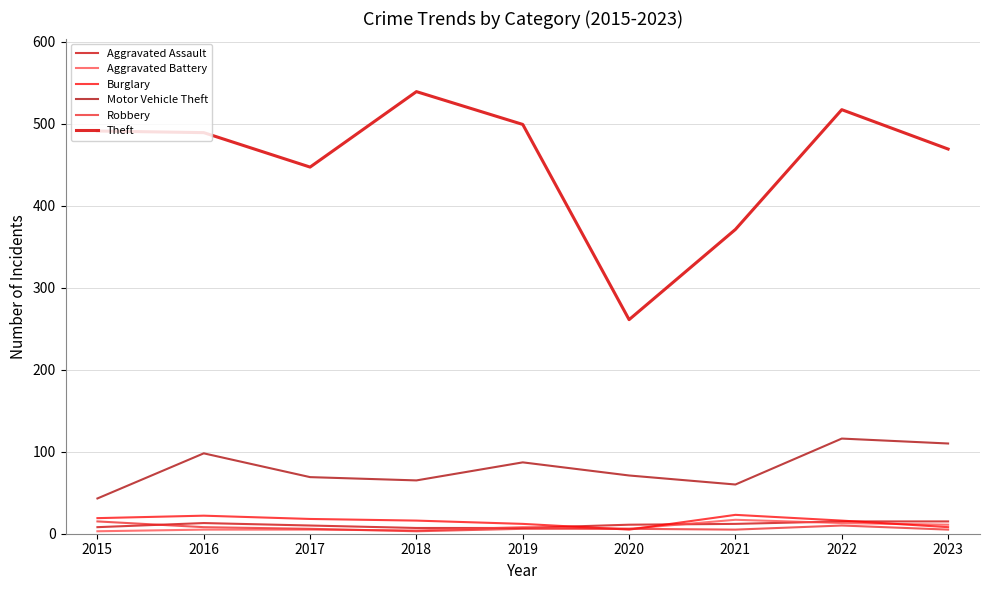

Rank the categories by Aggravated Assault value from highest to lowest.

2022, 2023, 2016, 2021, 2020, 2017, 2015, 2018, 2019